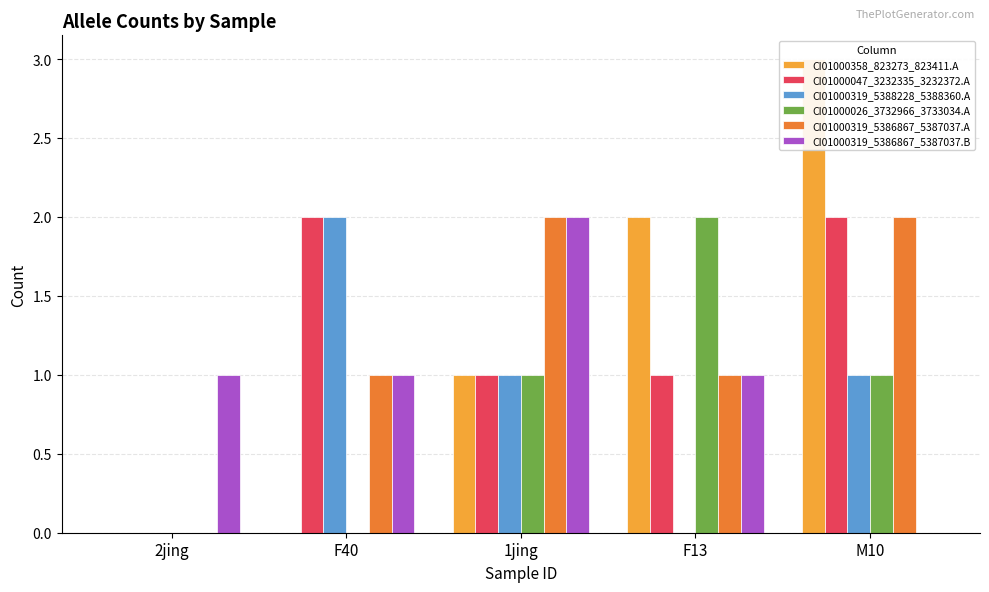

How many data points does each series have?

5